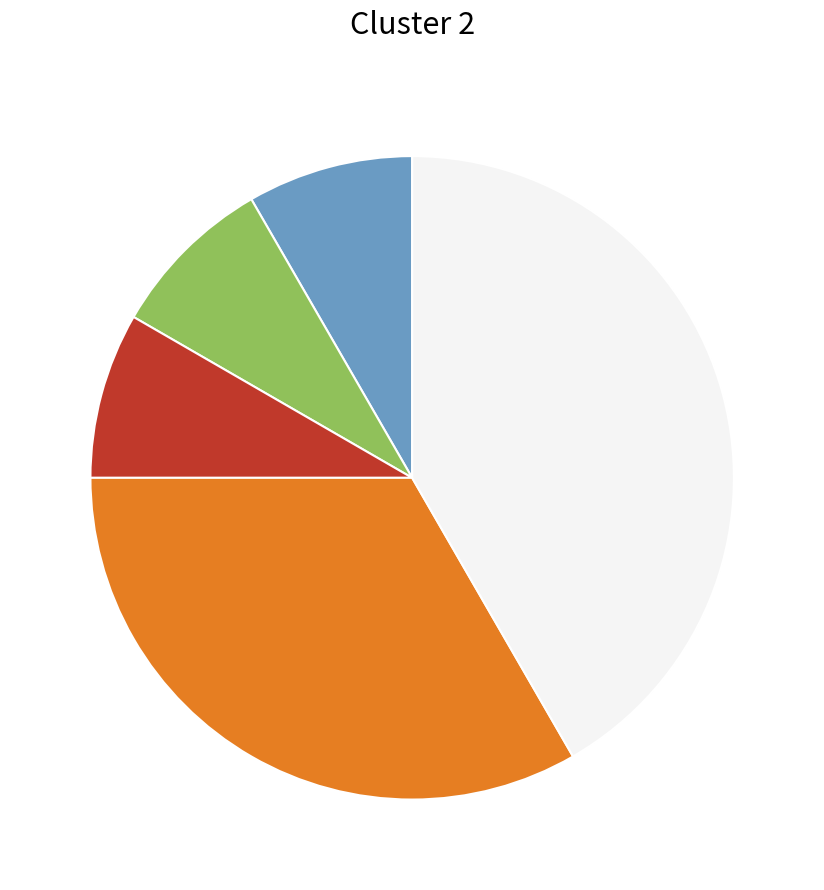

Is there a majority slice in this chart?

No